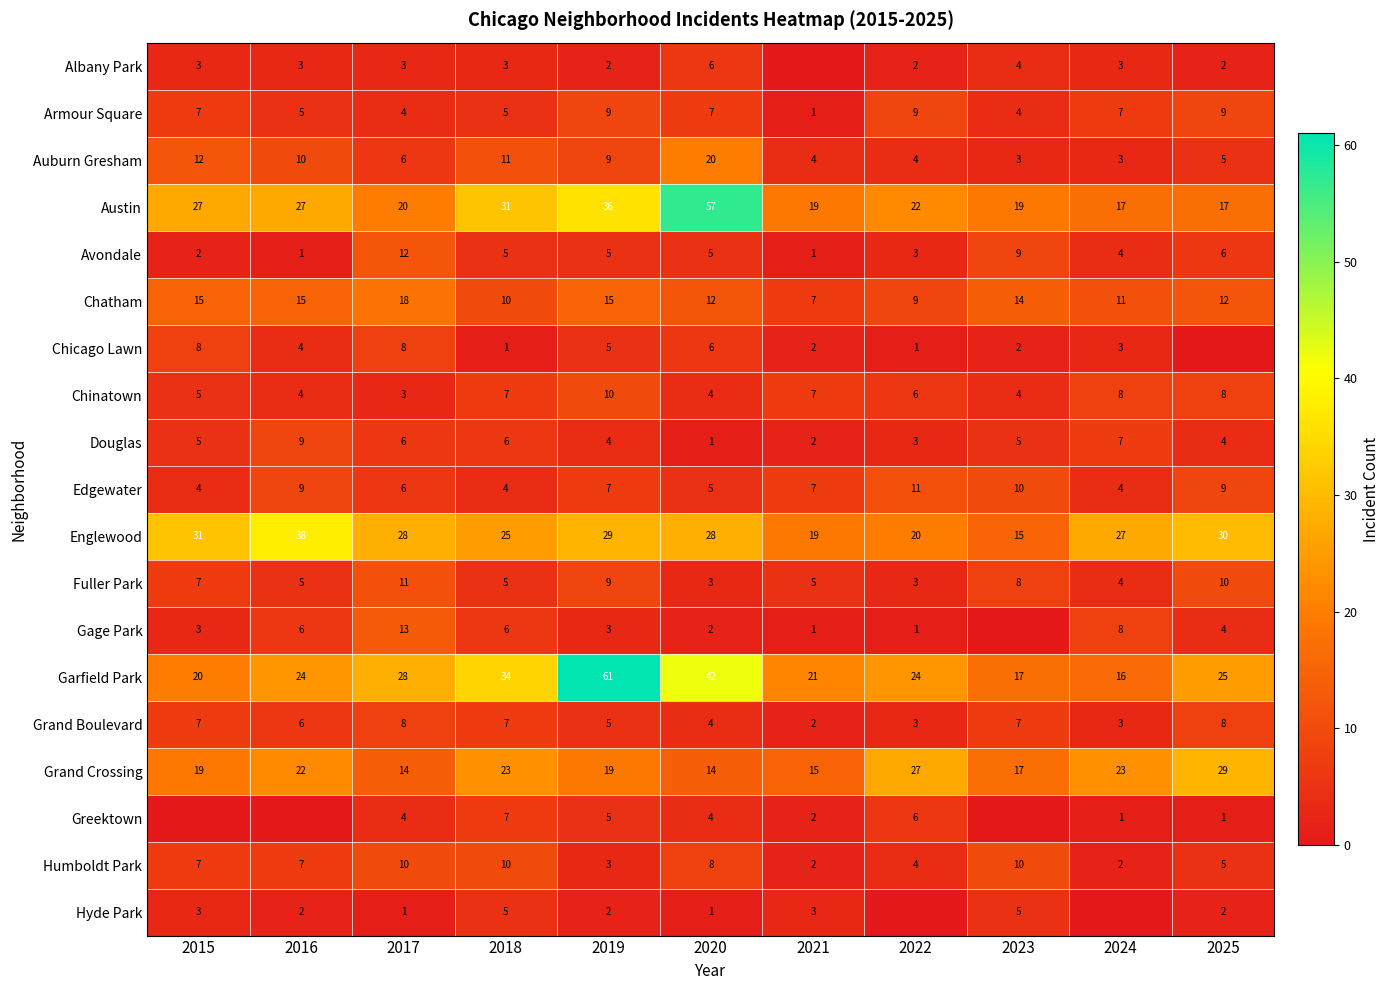

Count the number of categories in the chart.

11